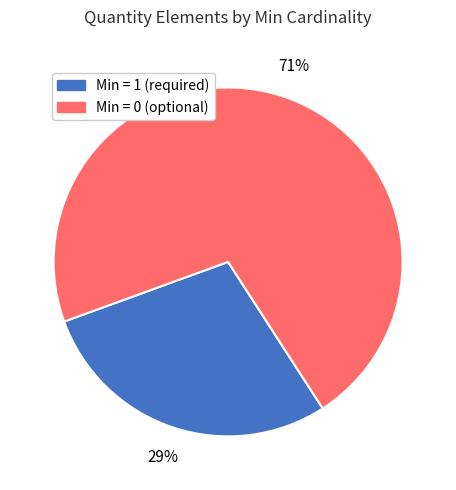

Is there any slice that represents more than half of the pie?

Yes